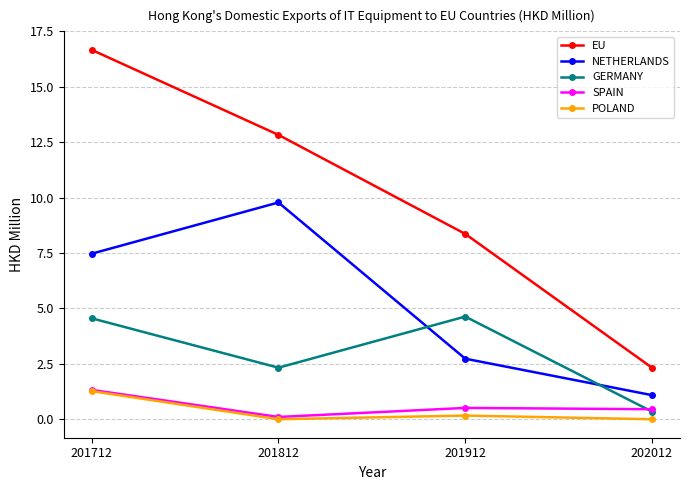

Reading left to right, transcribe all the data shown in this chart.

EU: 16.7	12.8	8.4	2.3
NETHERLANDS: 7.5	9.8	2.7	1.1
GERMANY: 4.6	2.3	4.6	0.3
SPAIN: 1.3	0.1	0.5	0.5
POLAND: 1.3	0.0	0.2	0.0